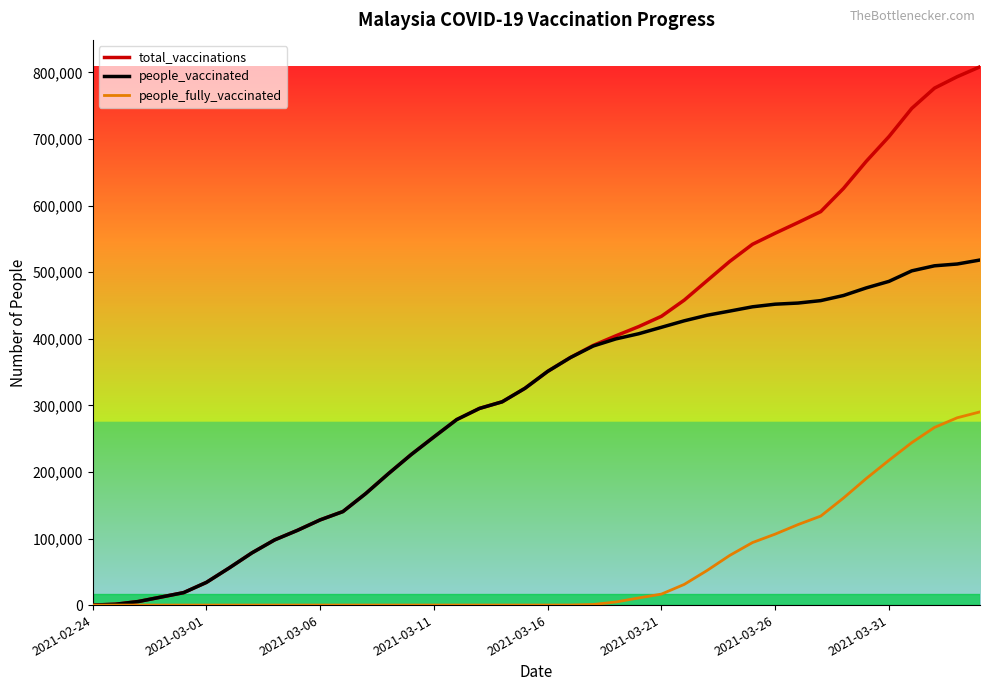

What is the highest value of the total_vaccinations series?

808412